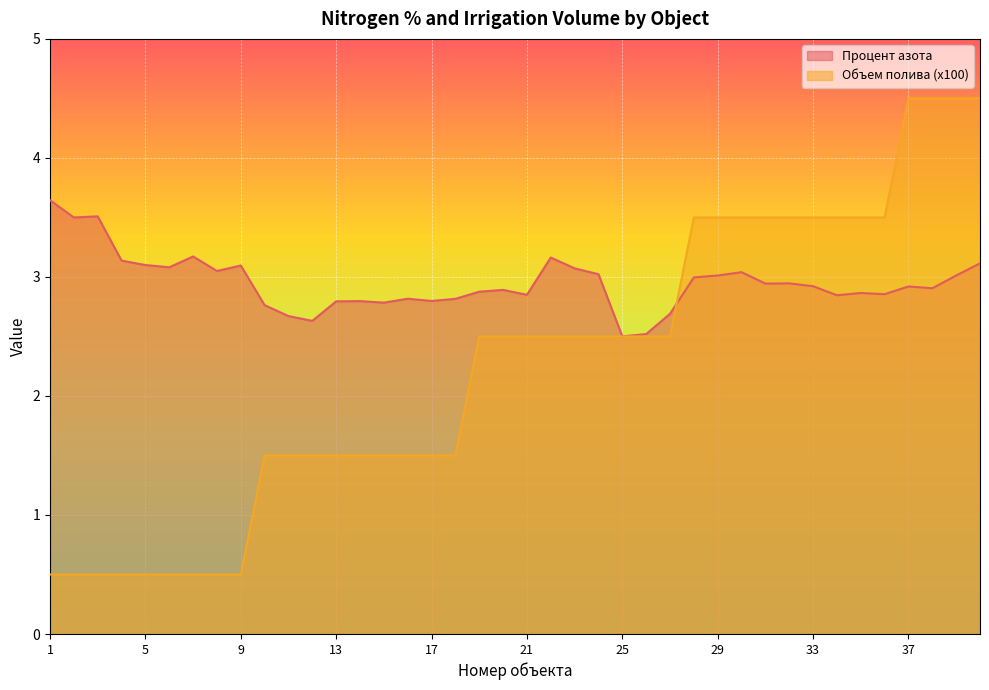

At which category is the sum across all series the highest?

40